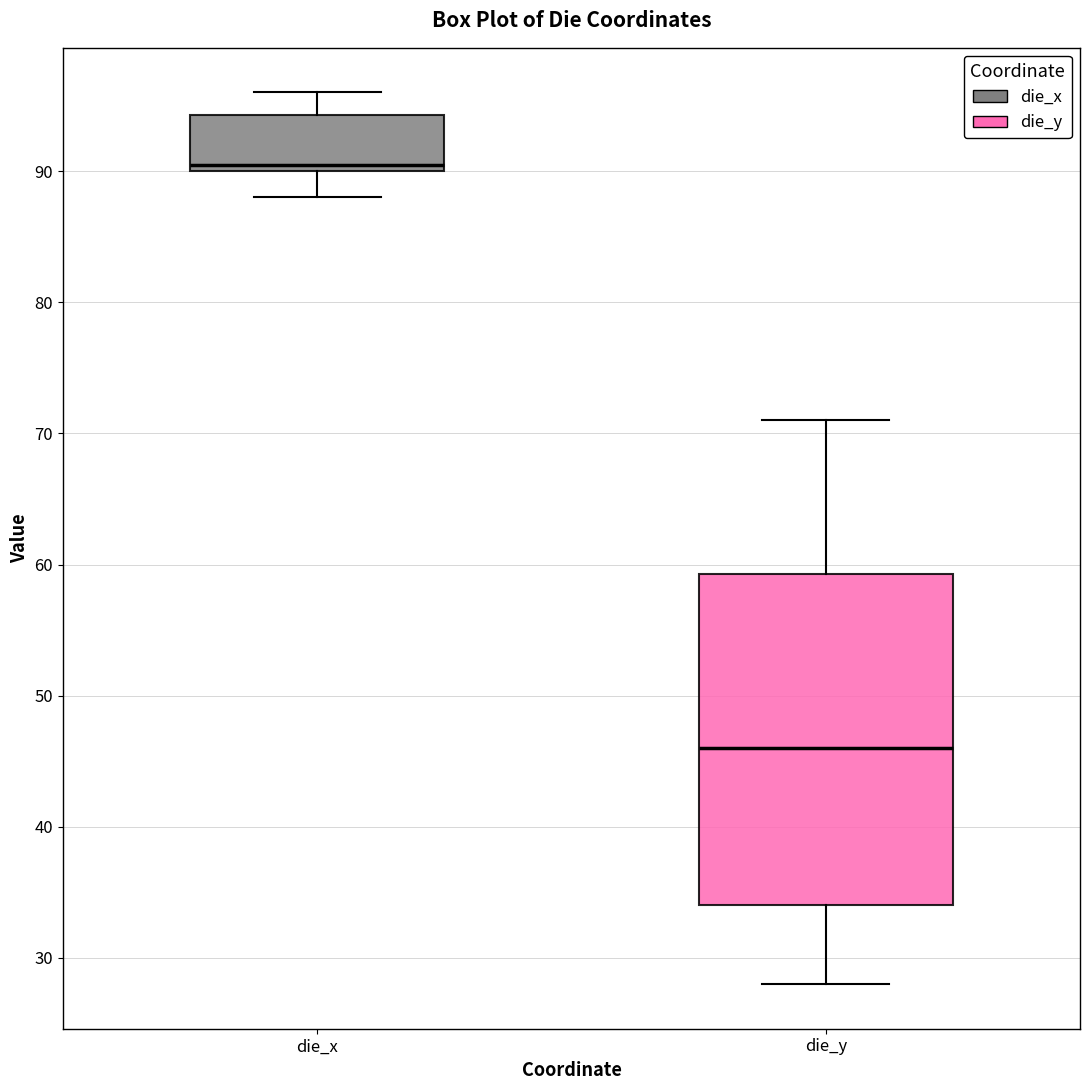

Reading left to right, read every box against the y-axis: the position of its median line, the range the box covers, and the ends of its whiskers. The values are not printed on the chart, so give them approximately, as read against the axis.

die_x: median 91, box 90 to 94, whiskers 88 to 96
die_y: median 46, box 34 to 59, whiskers 28 to 71